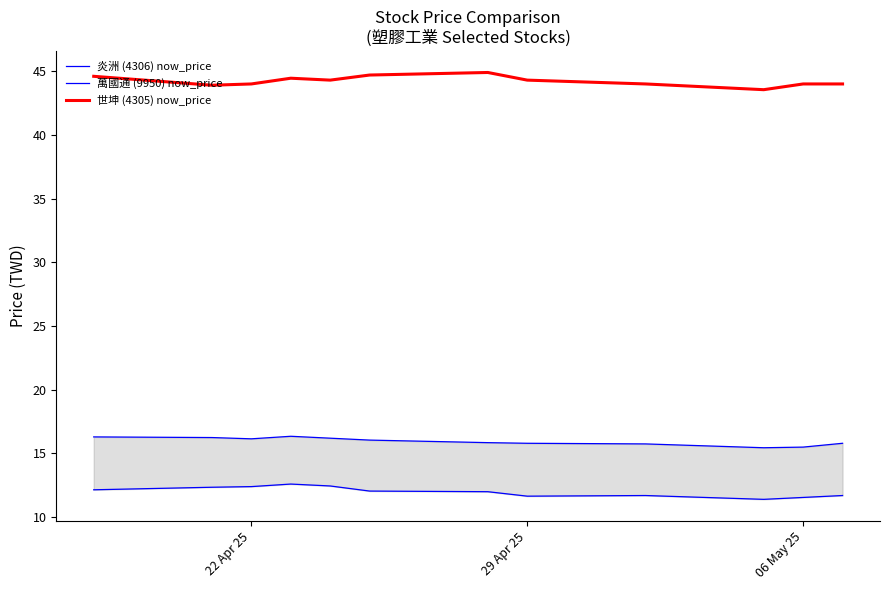

True or false: 萬國通 (9950) now_price and 世坤 (4305) now_price intersect in this chart.

False